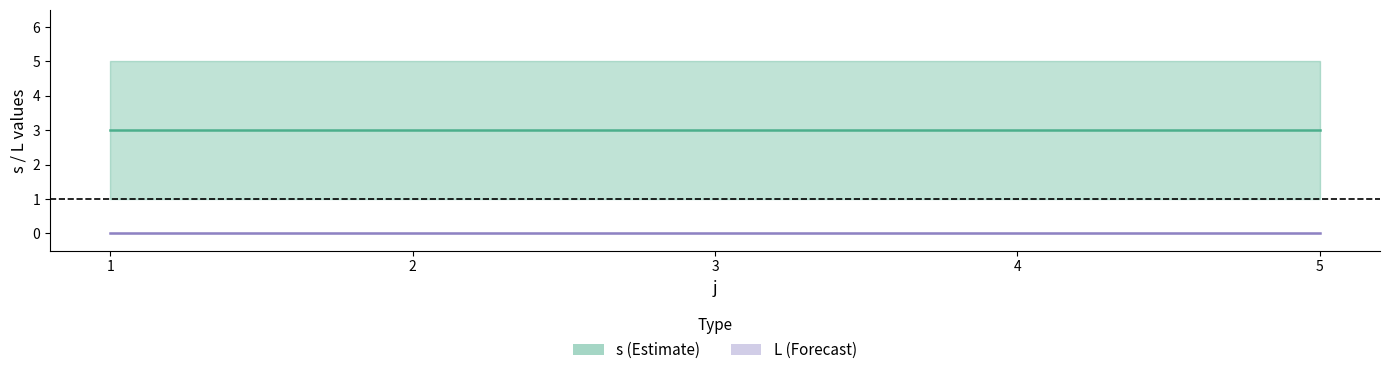

Does the chart display data point markers on the line(s)?

No